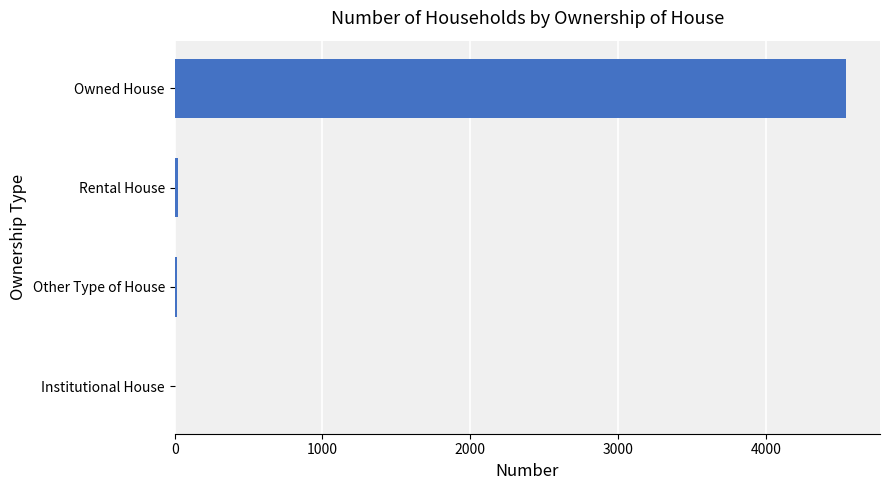

At which category does the chart reach its peak across all series?

Owned House